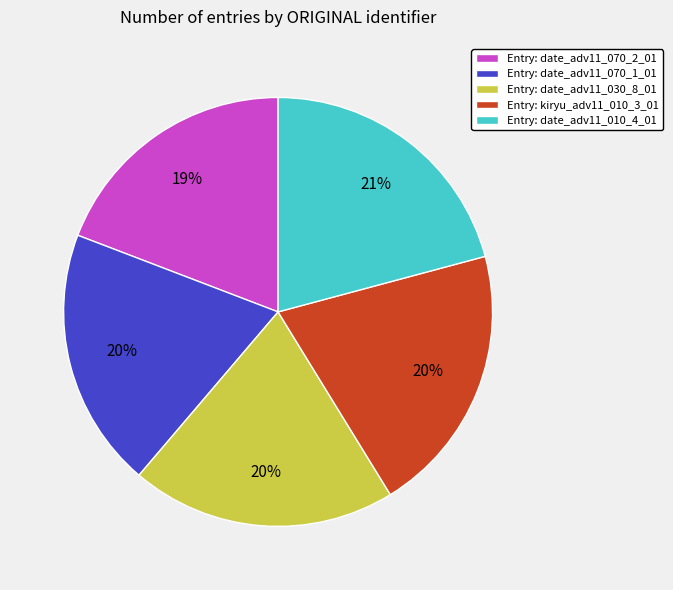

To the nearest percent, what percentage of the pie is Entry: date_adv11_070_2_01?

19%